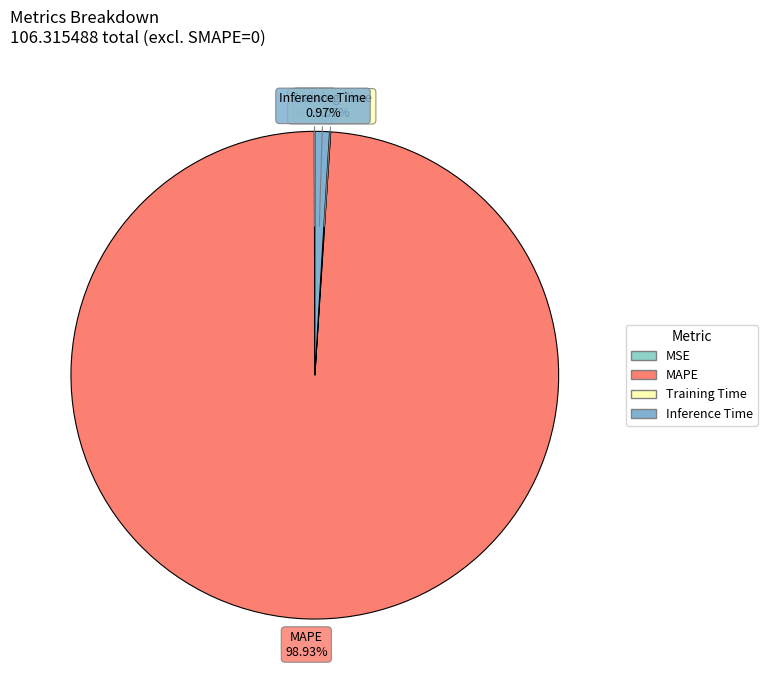

Which has a higher value, MAPE or Inference Time?

MAPE